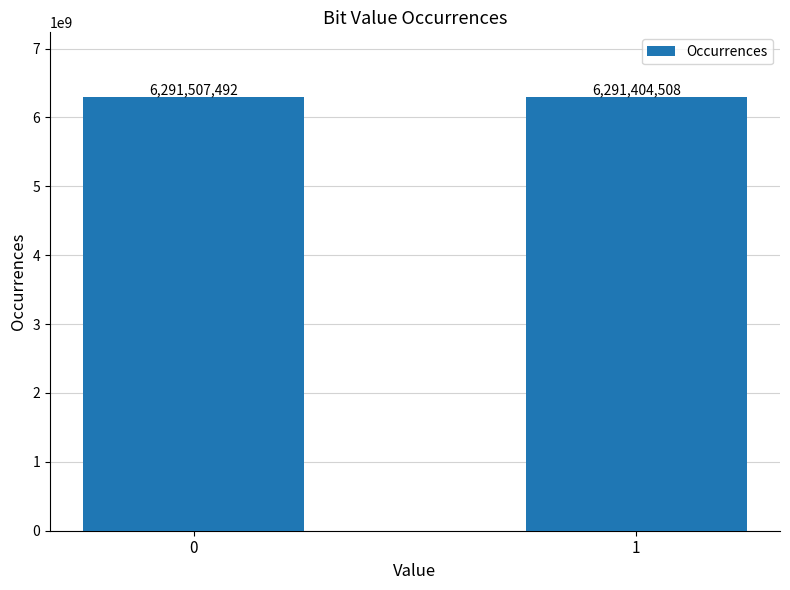

Reading right to left, transcribe all the data shown in this chart.

1=6291404508	0=6291507492